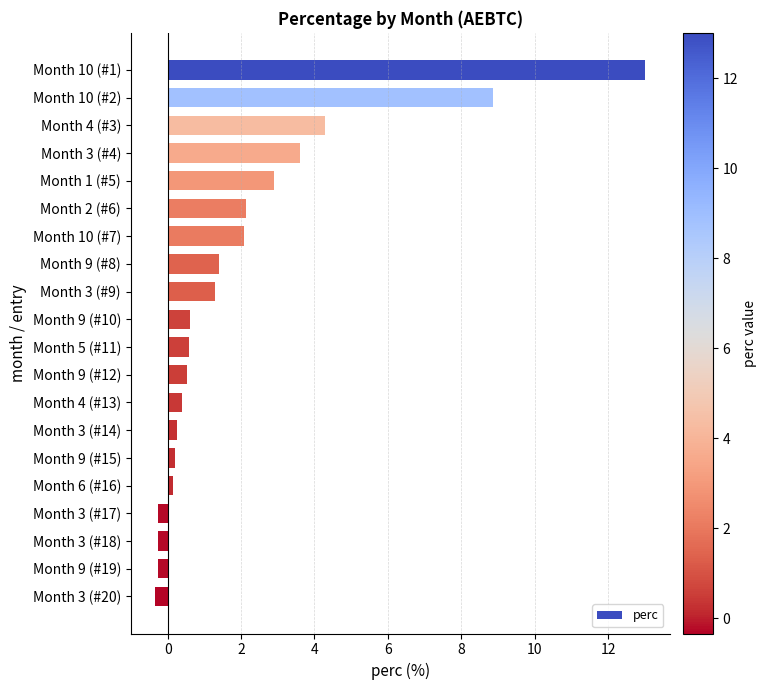

Which category has the highest value across all series?

Month 10 (#1)